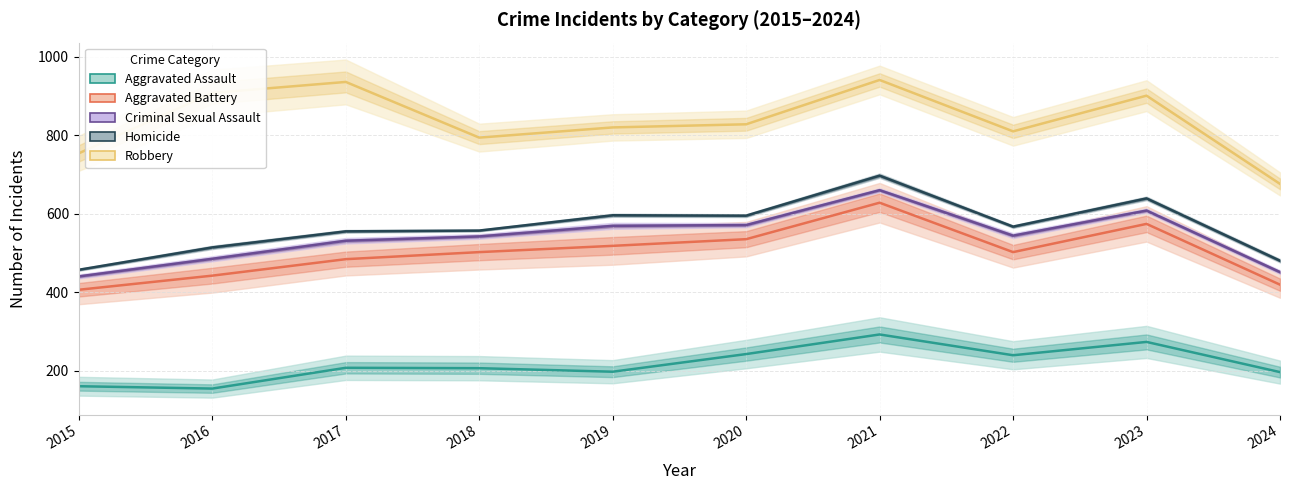

Is it true that Aggravated Assault equals 71 at 2018?

False